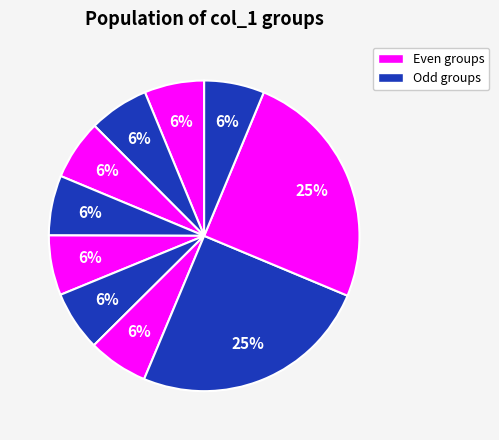

How many segments does this pie chart have?

10